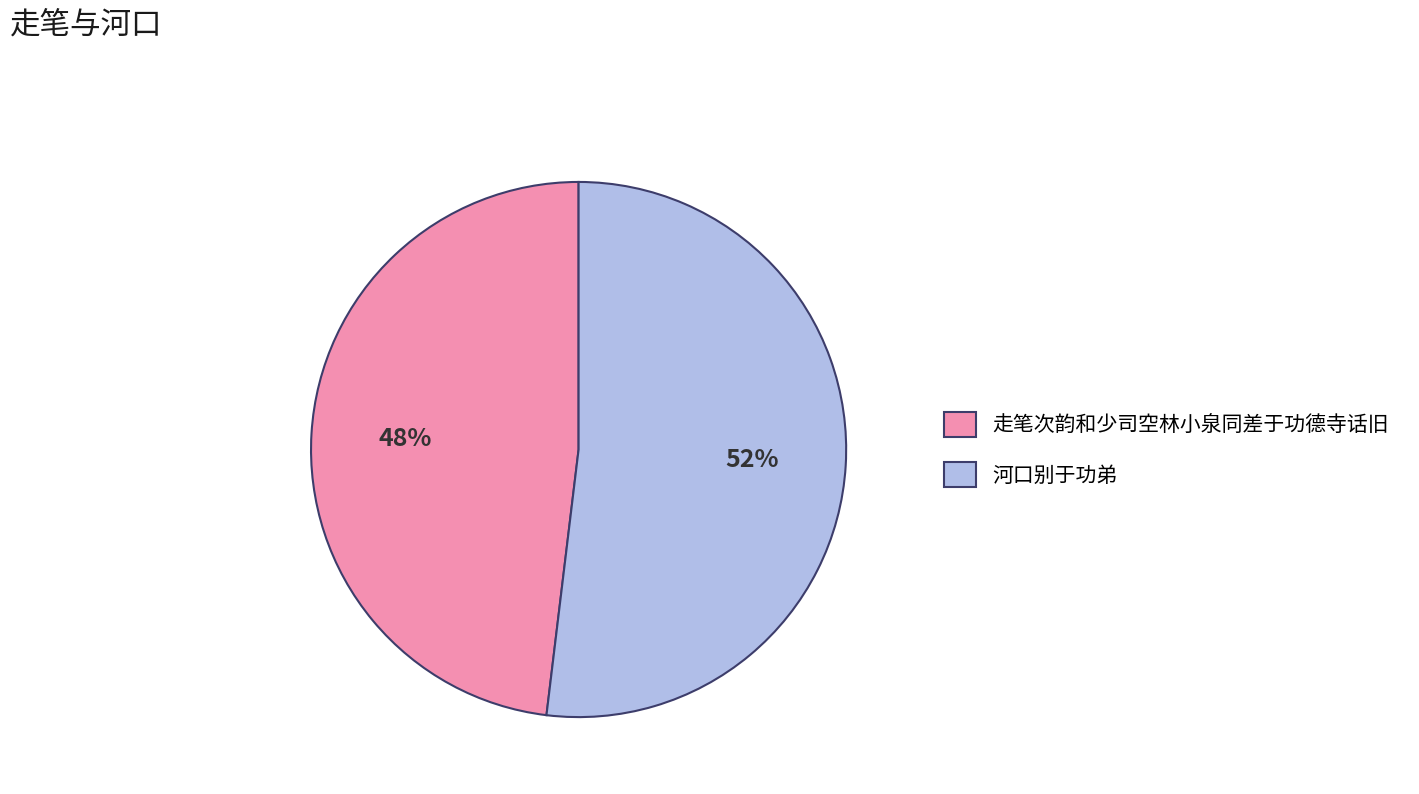

The 走笔次韵和少司空林小泉同差于功德寺话旧 slice represents 34% of the pie. True or false?

False